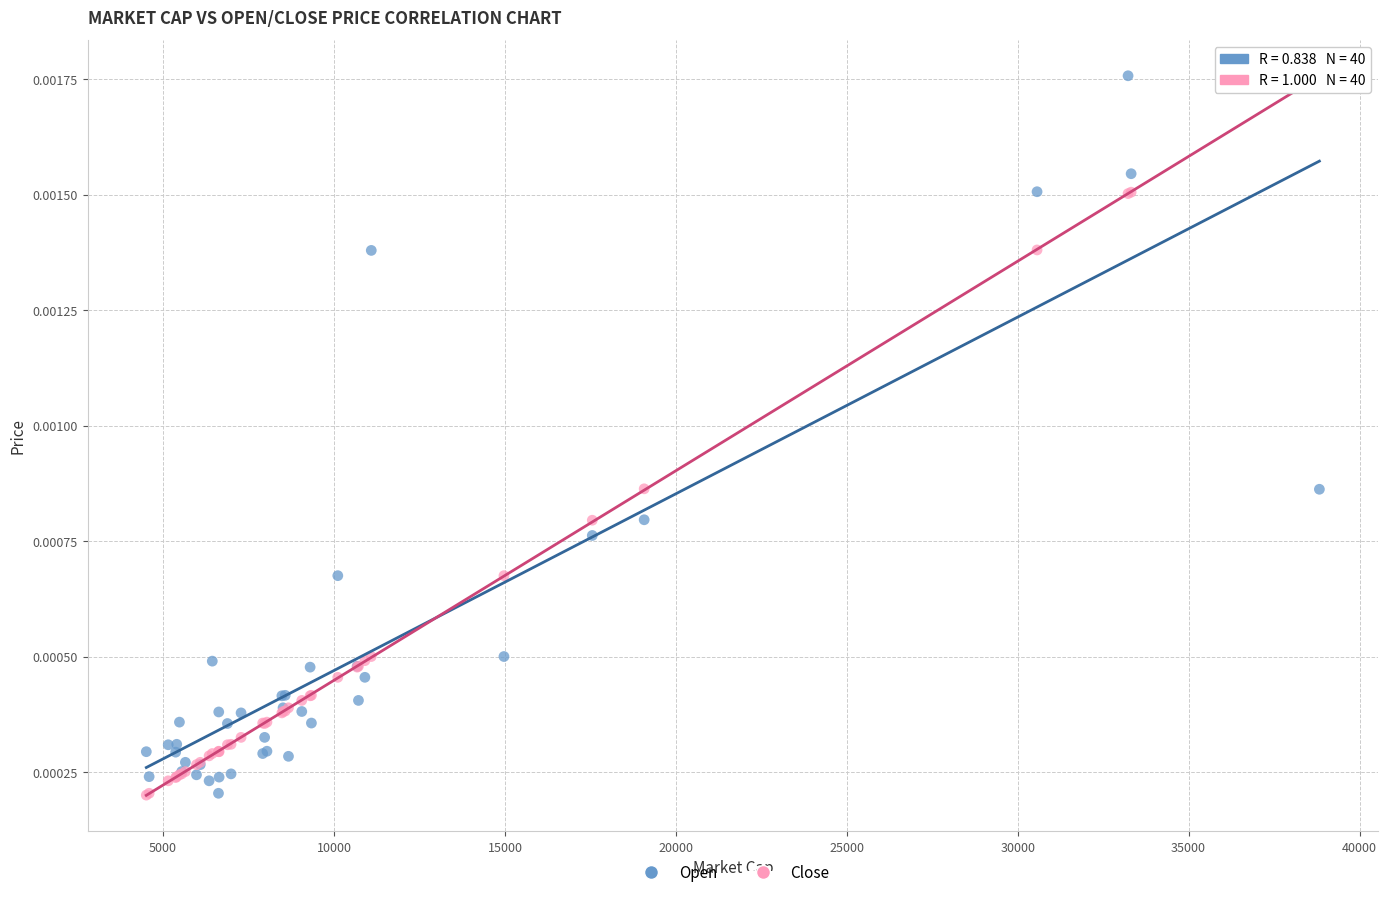

What are all the series names shown in the legend?

Open, Close